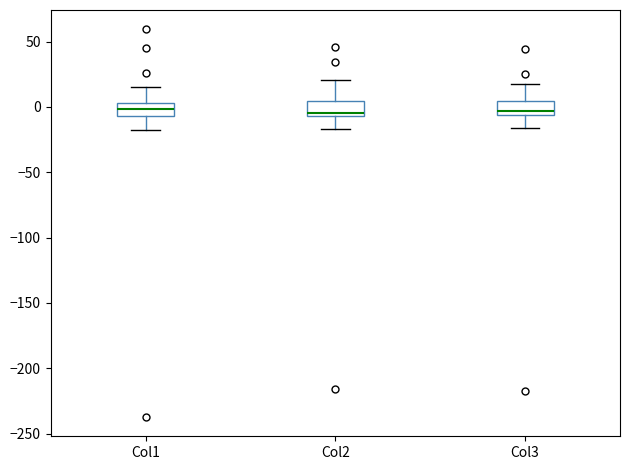

Where does the lower whisker of the box for Col3 end on the y-axis? The values are not printed on the chart, so give them approximately, as read against the axis.

-15